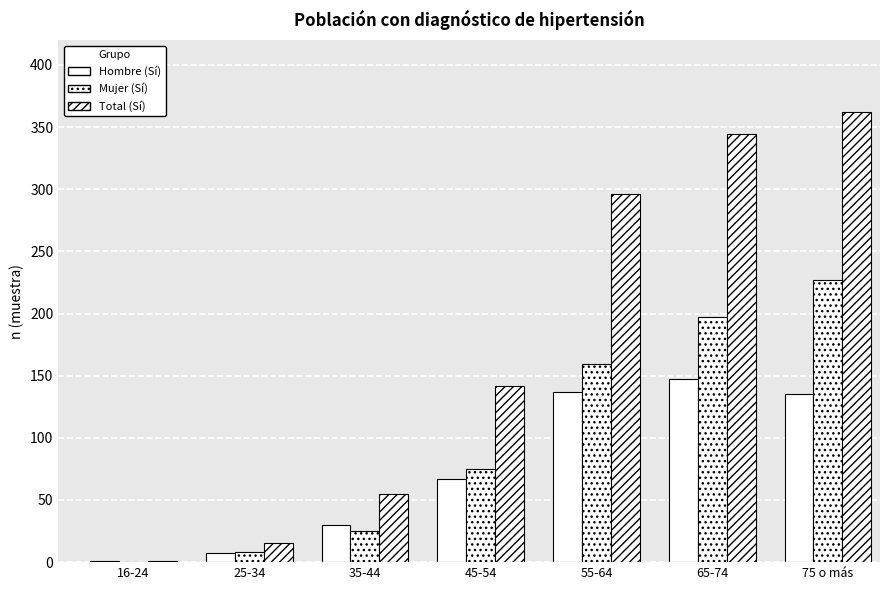

How many groups of bars are there?

7